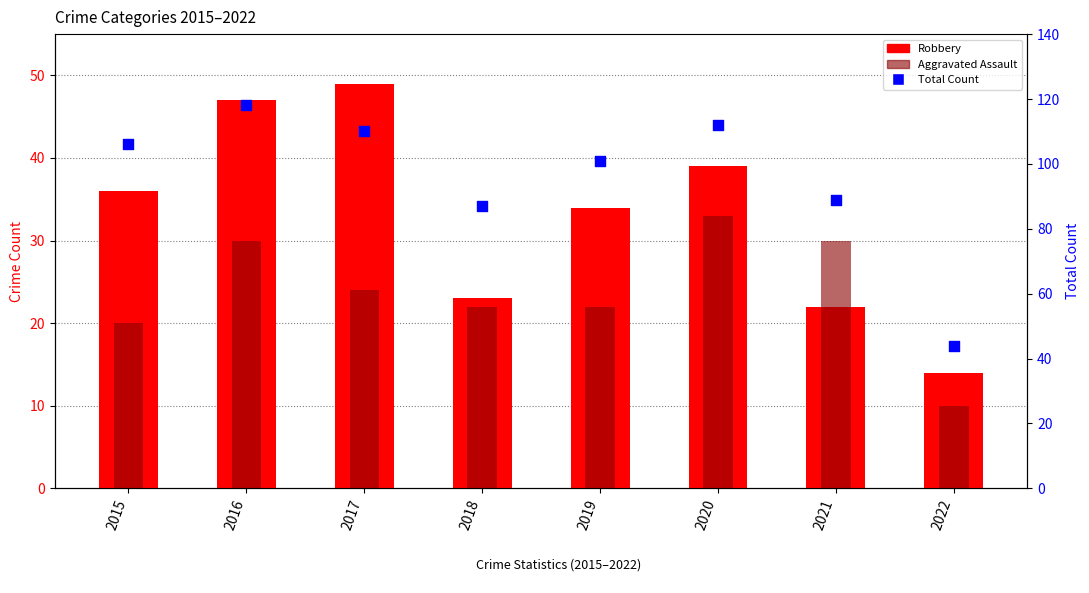

What are all the series names shown in the legend?

Robbery, Aggravated Assault, Total Count